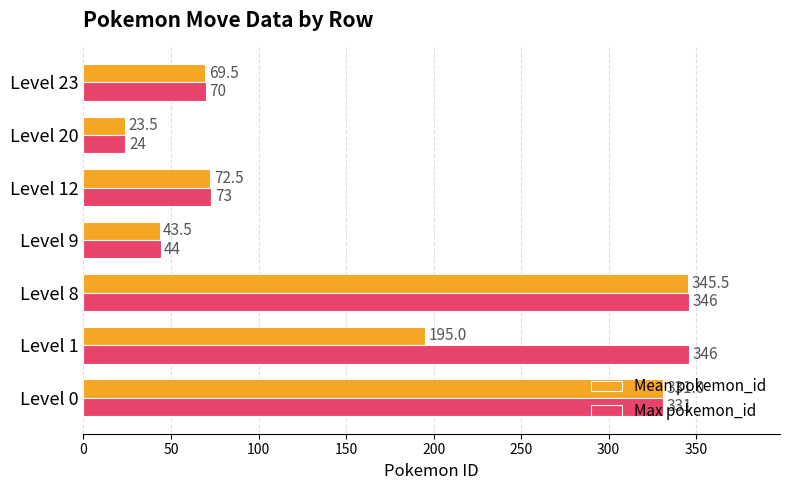

What is the greatest value displayed?

346.0